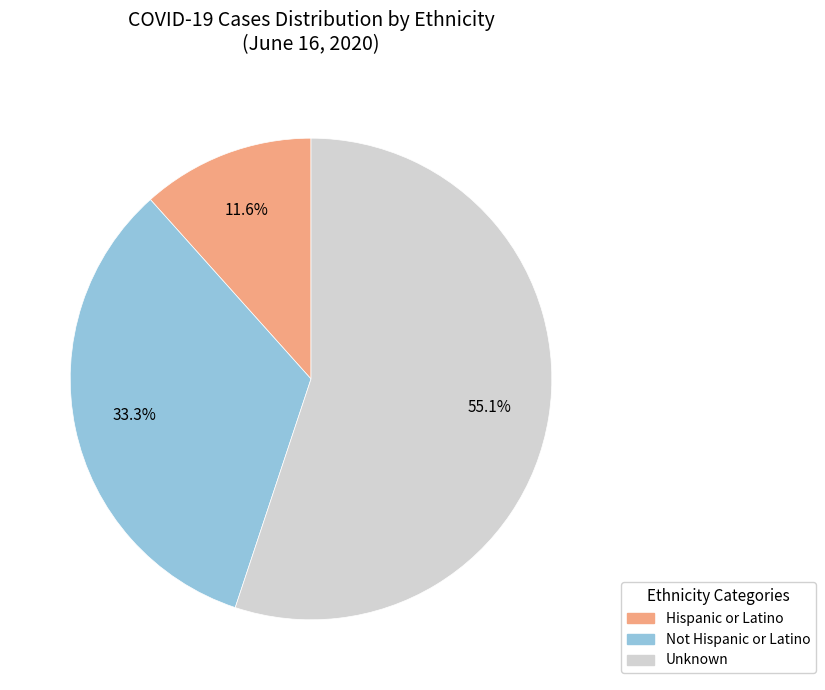

Combined, what portion of the pie is Unknown and Hispanic or Latino?

66.7%